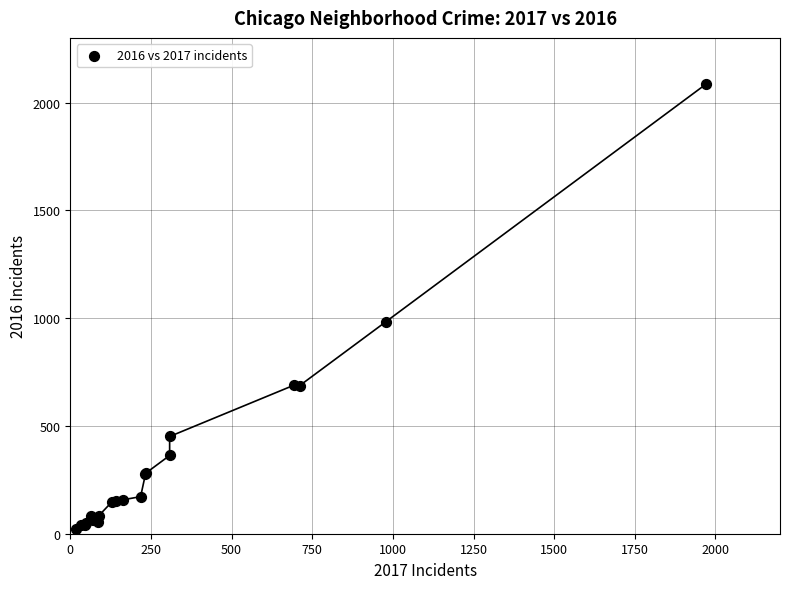

What Y value in the scatter plot is closest to 1053?

983